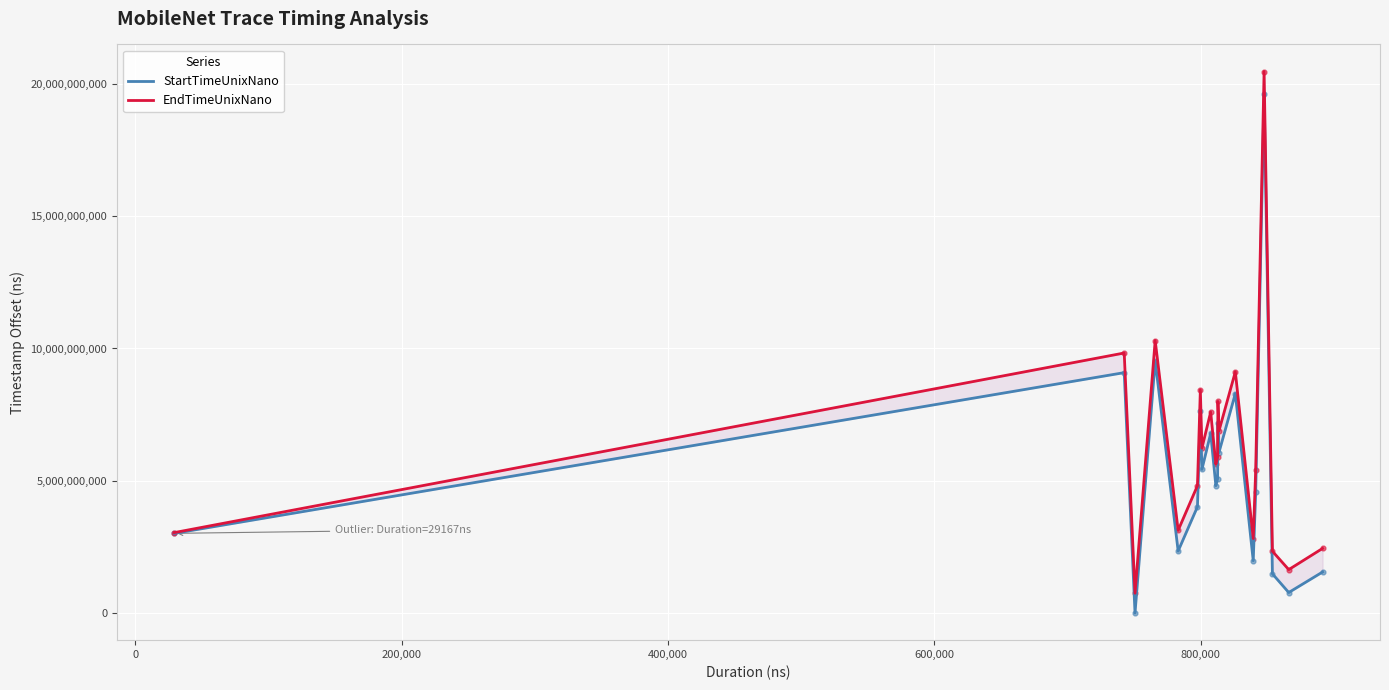

What are all the series names shown in the legend?

StartTimeUnixNano, EndTimeUnixNano